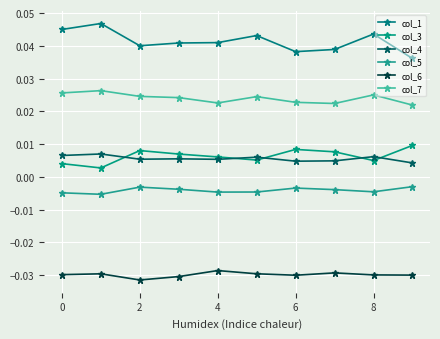

List the series in order of their peak value, highest first.

col_1, col_7, col_3, col_4, col_5, col_6